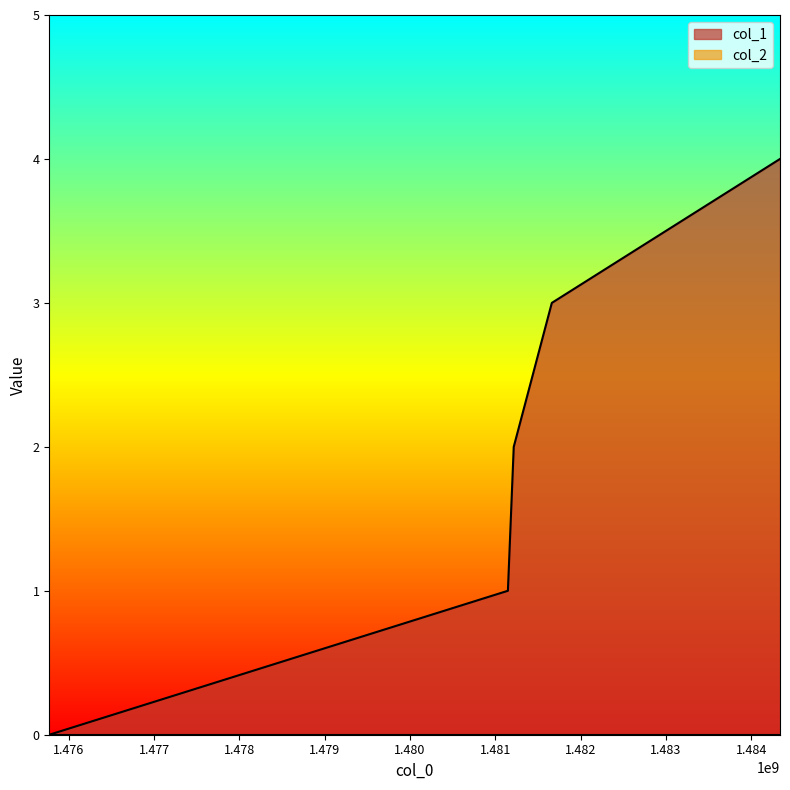

How many categories are shown in the chart?

5